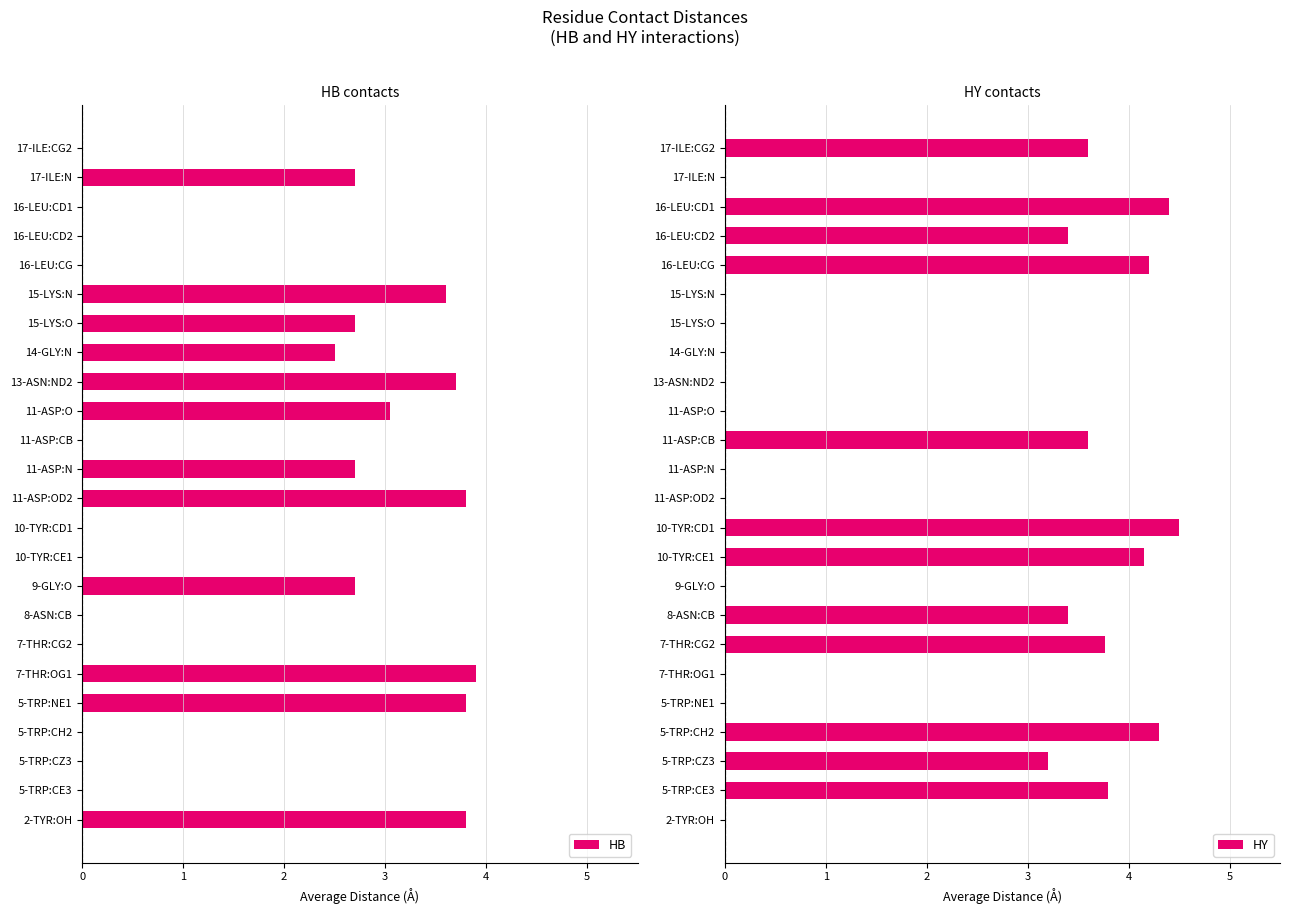

List the series in order of their peak value, lowest first.

HB, HY